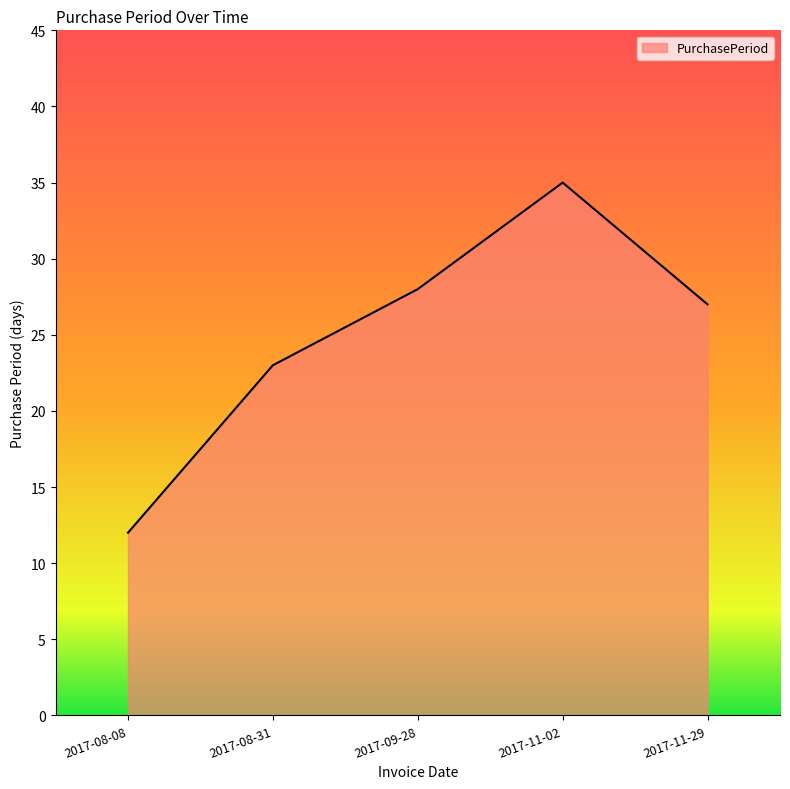

How many values are below 27?

2